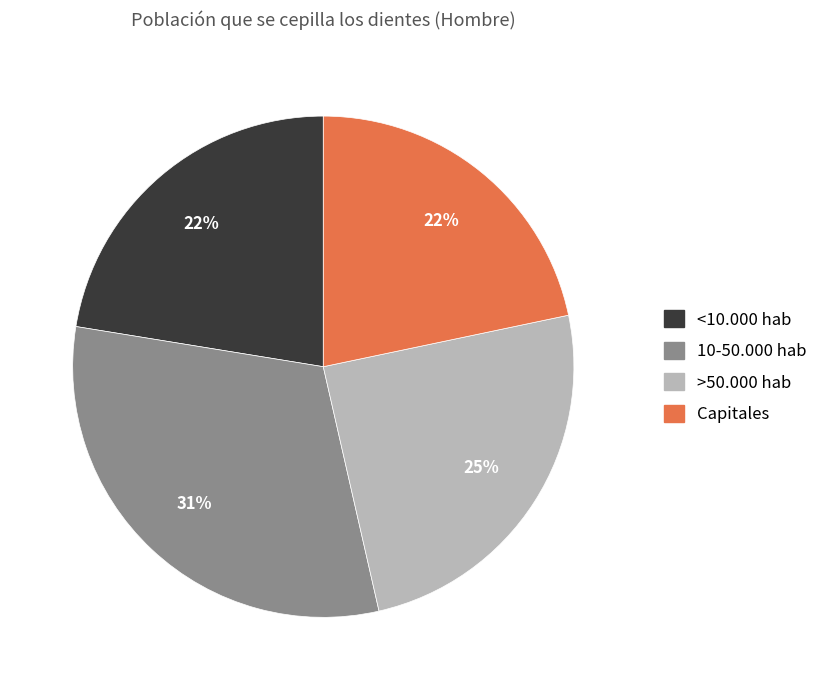

Does any single category account for the majority?

No